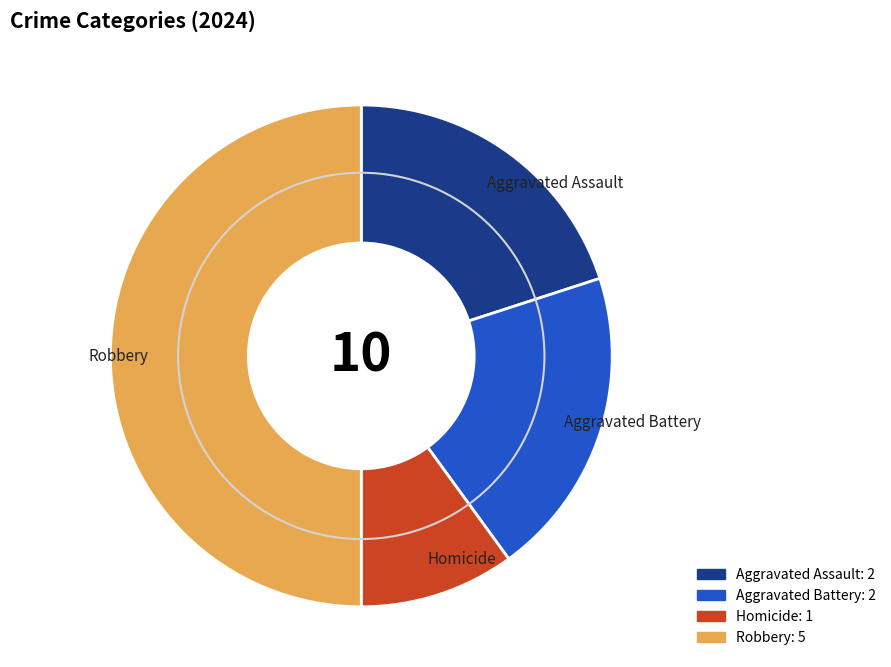

Which slice is the smallest?

Homicide